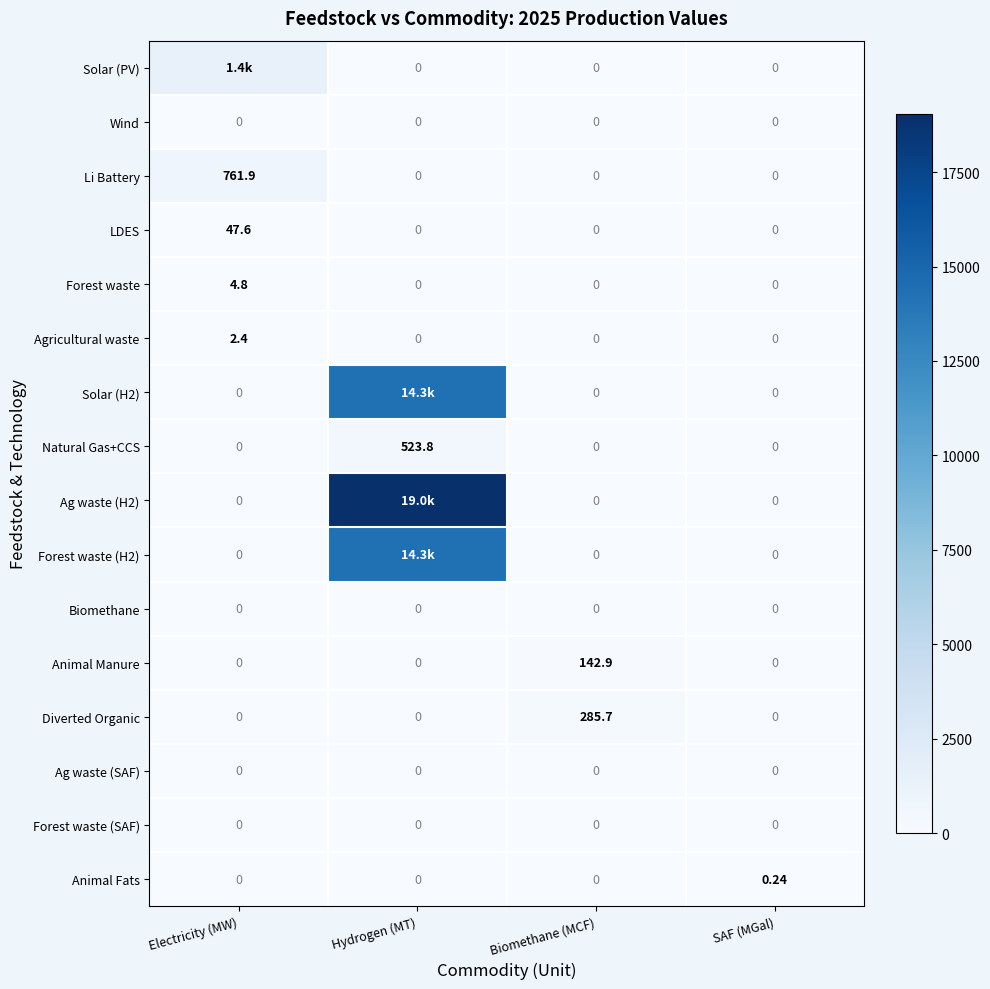

Is the value of LDES at Electricity (MW) greater than the value of Ag waste (SAF) at Hydrogen (MT)?

Yes